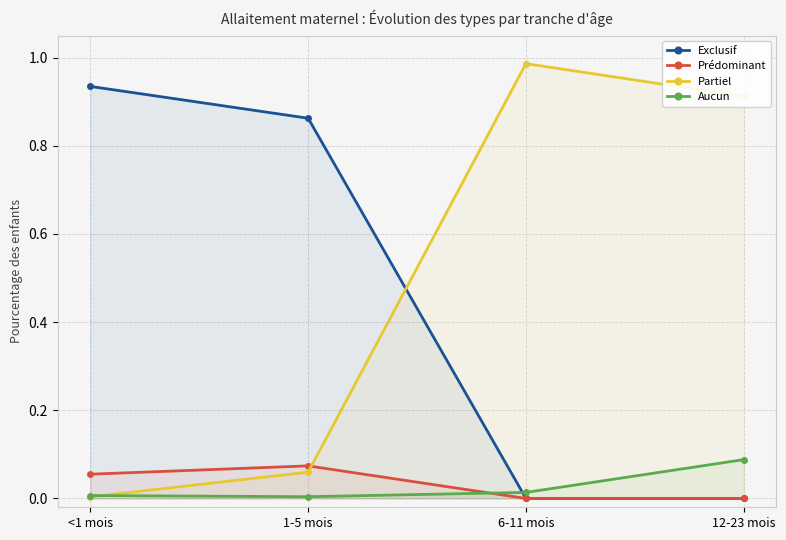

Which series has the largest range (max minus min)?

Partiel